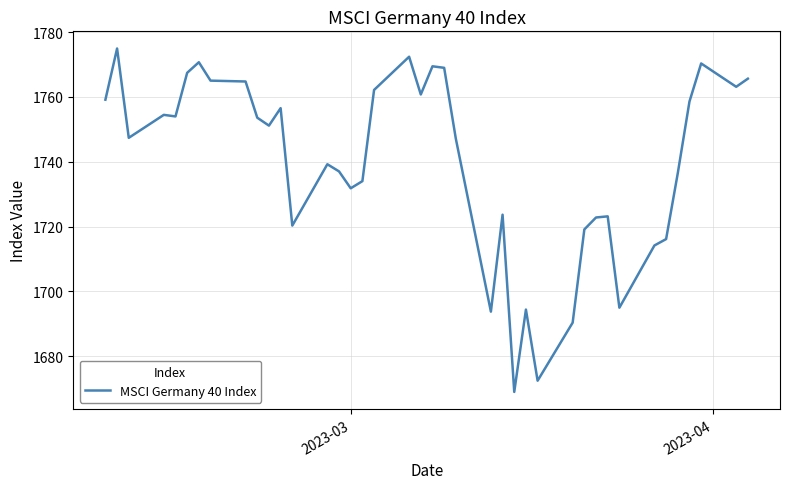

How many lines are shown in the chart?

1